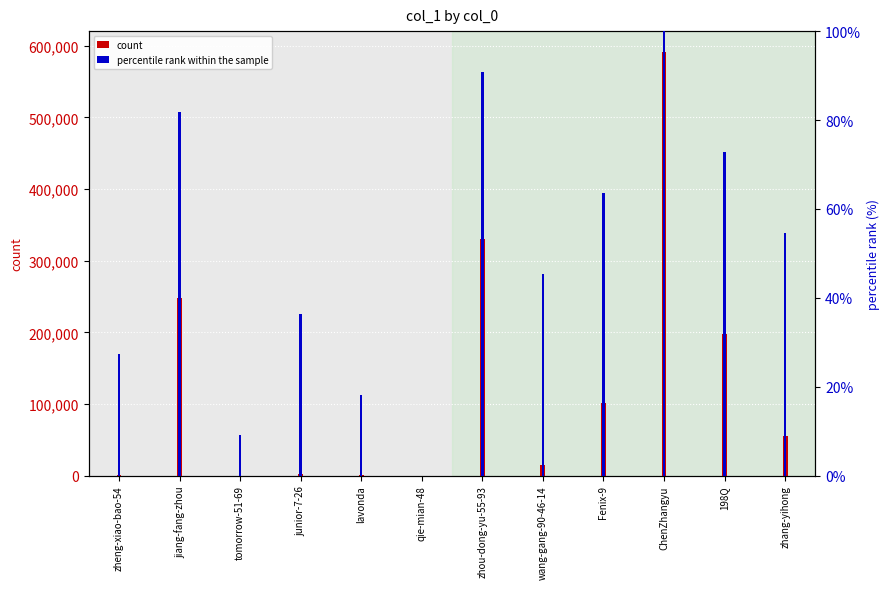

What are all the series names shown in the legend?

count, percentile rank within the sample